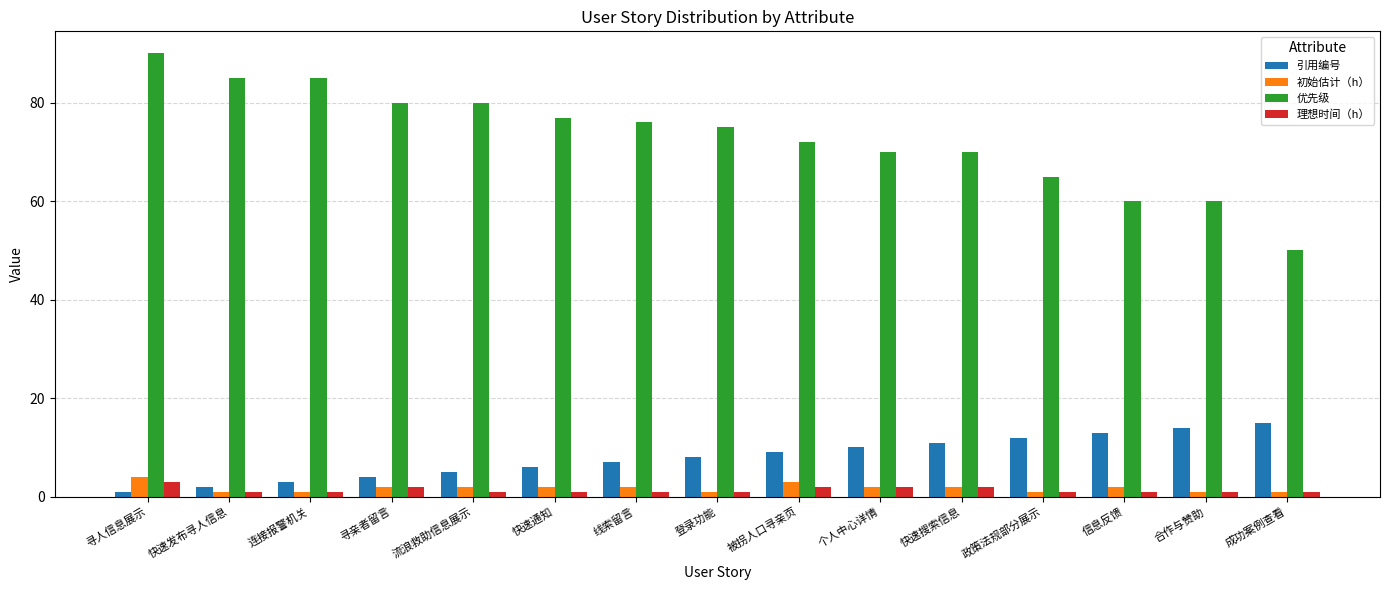

Does the chart contain any negative values?

No